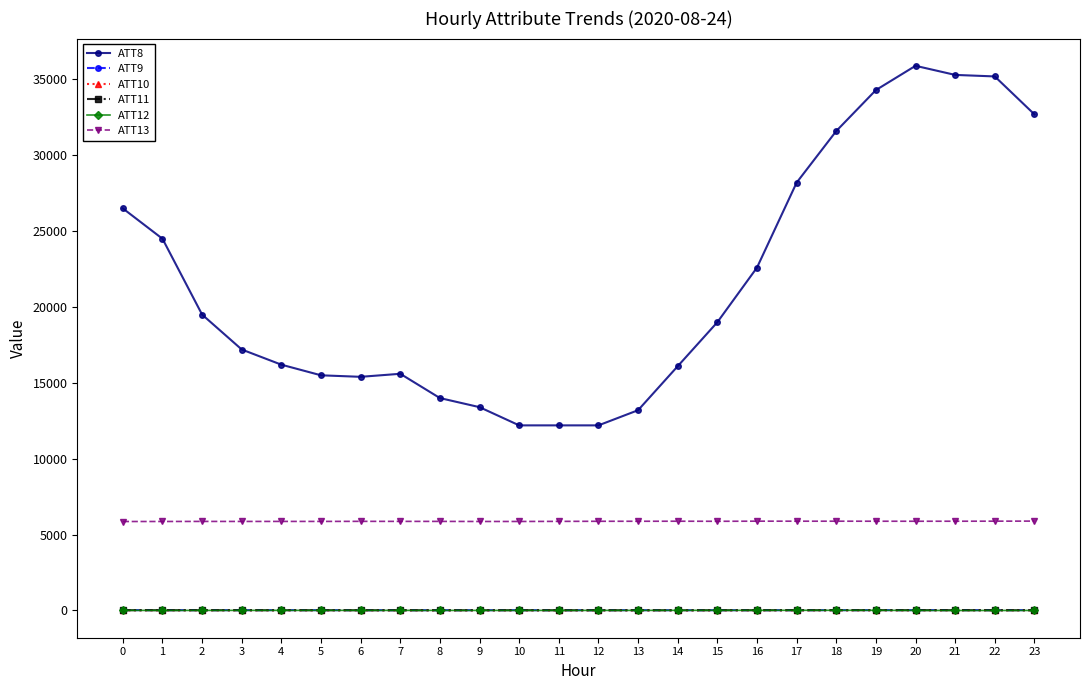

True or false: ATT13 has more than 0 interior local peaks.

True